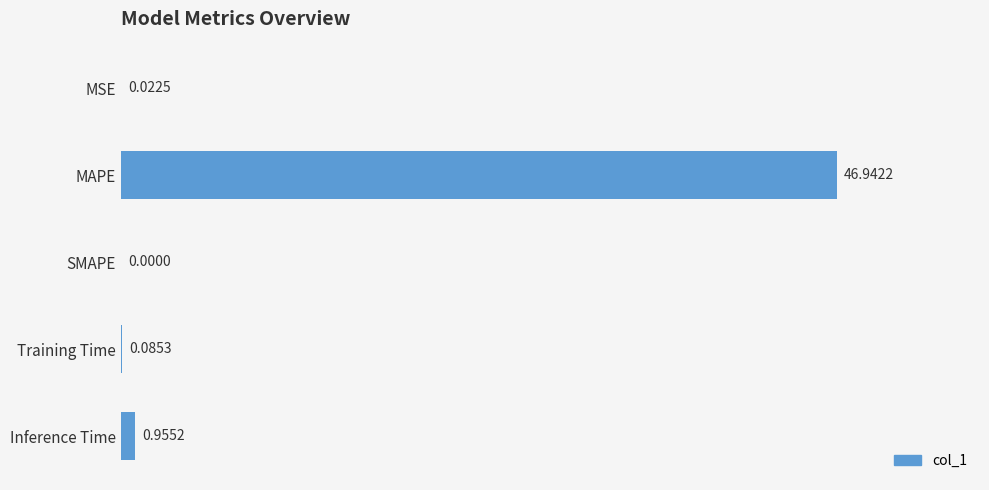

Which has a higher value, MAPE or SMAPE?

MAPE